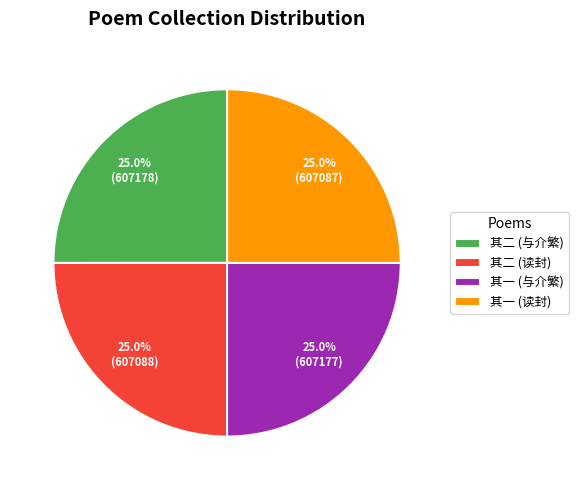

Approximately how many times larger is the value at 其一 (读封) compared to 其二 (读封)?

1.0